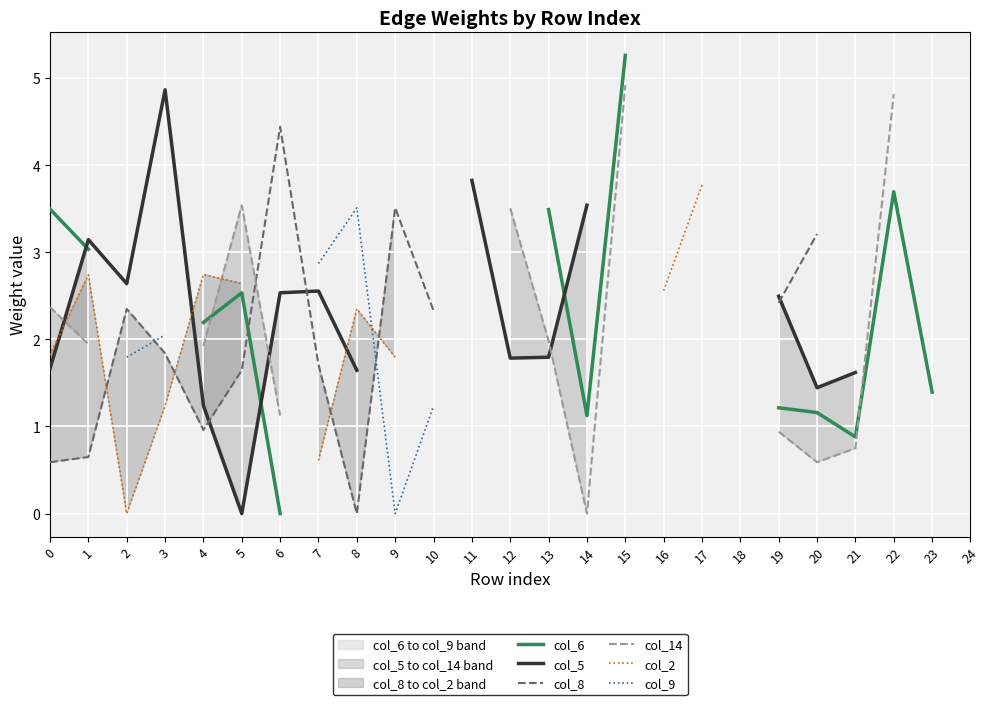

How many interior local valleys does the col_14 series have?

2